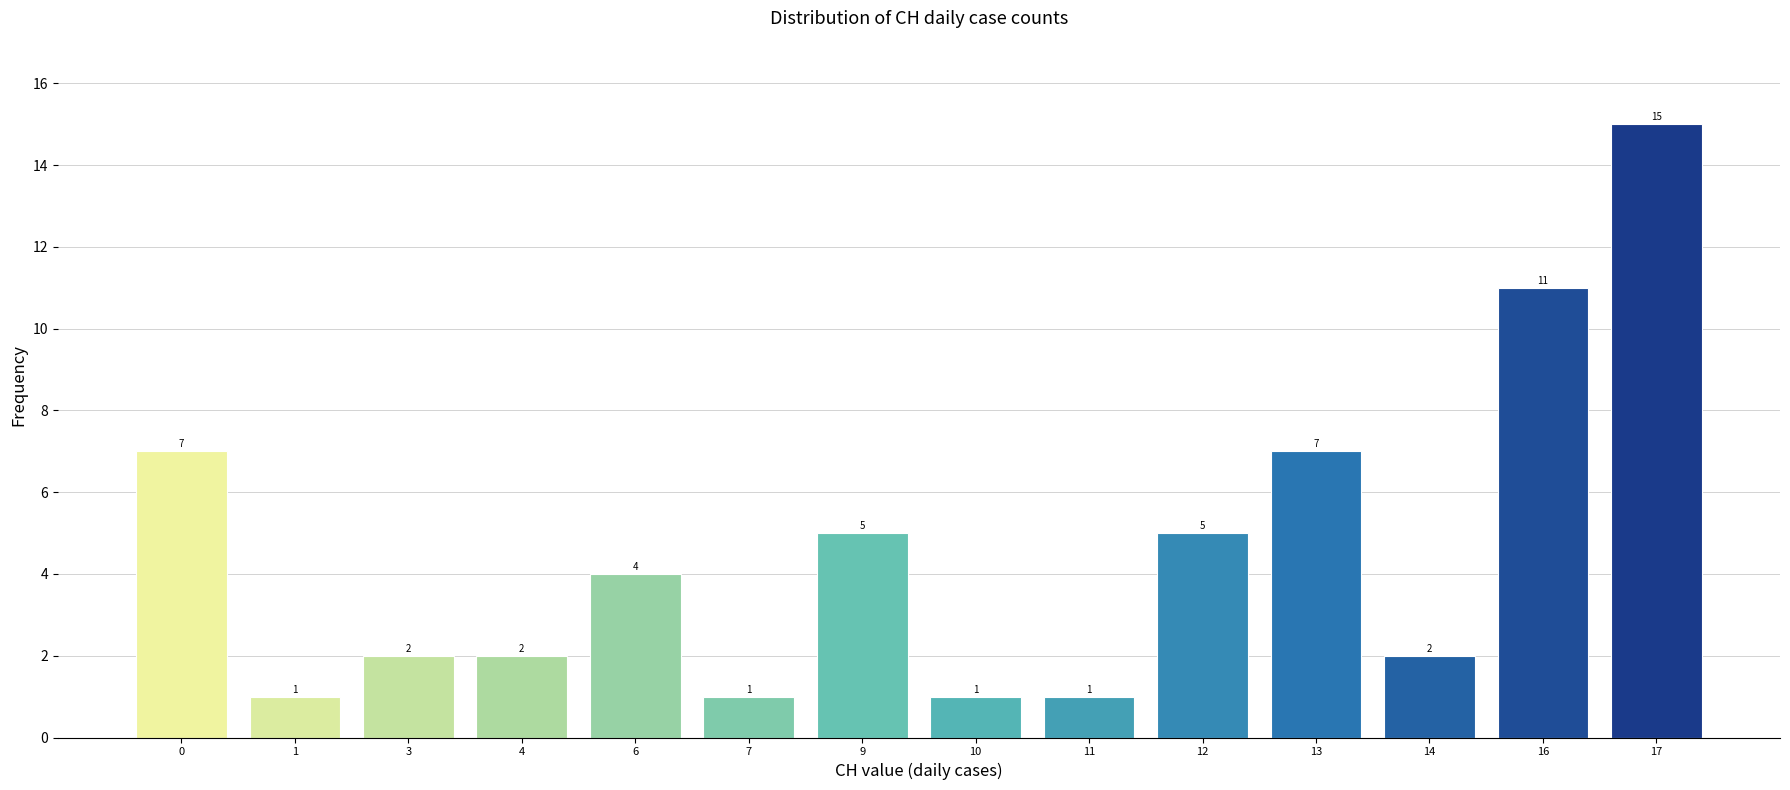

Reading left to right, list all the values displayed in this chart.

7	1	2	2	4	1	5	1	1	5	7	2	11	15